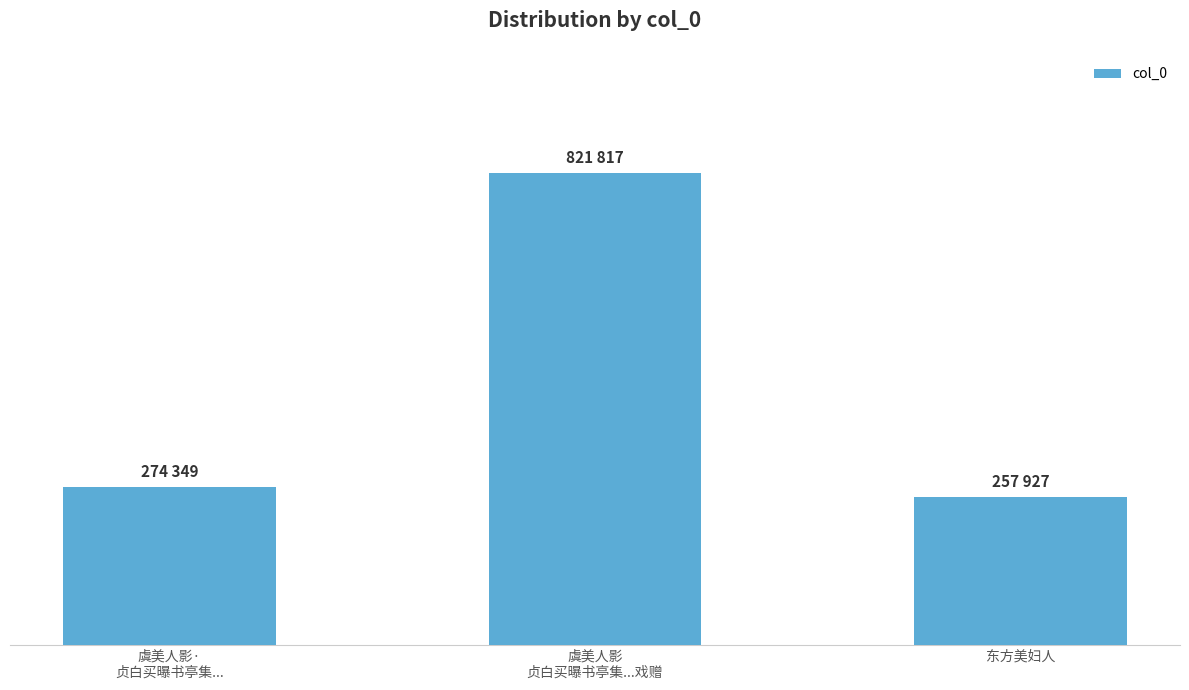

The chart shows a value of 257927 at 东方美妇人. True or false?

True